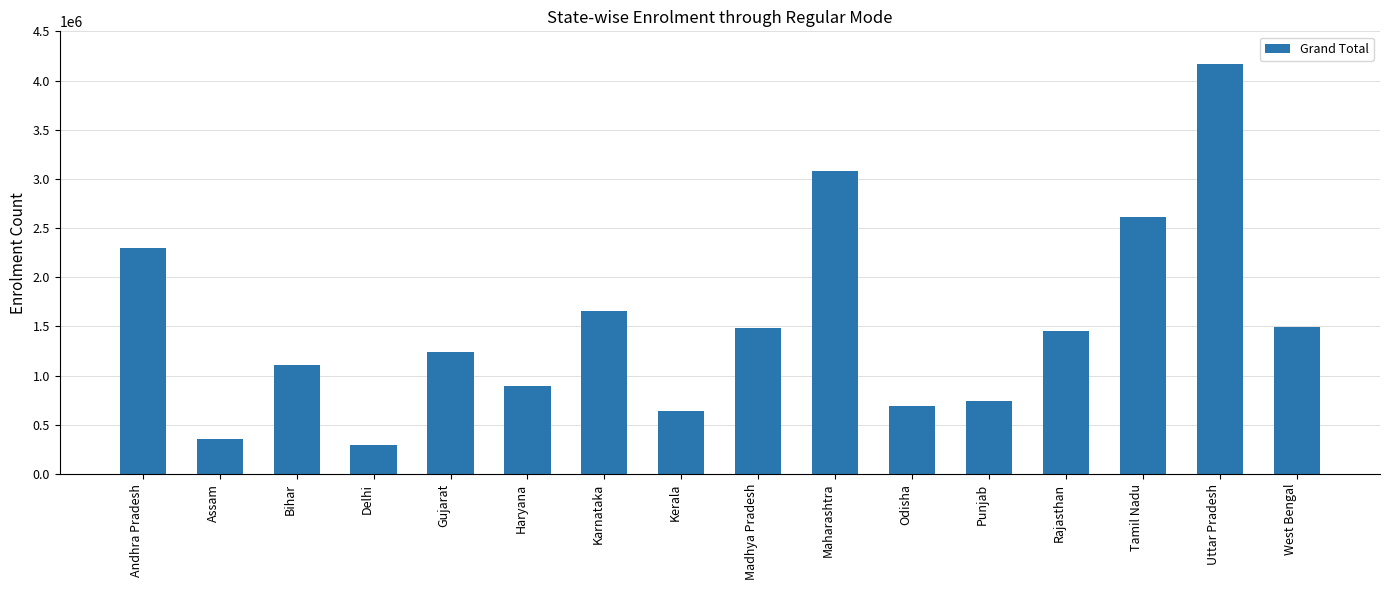

Read the value at Madhya Pradesh.

1485283